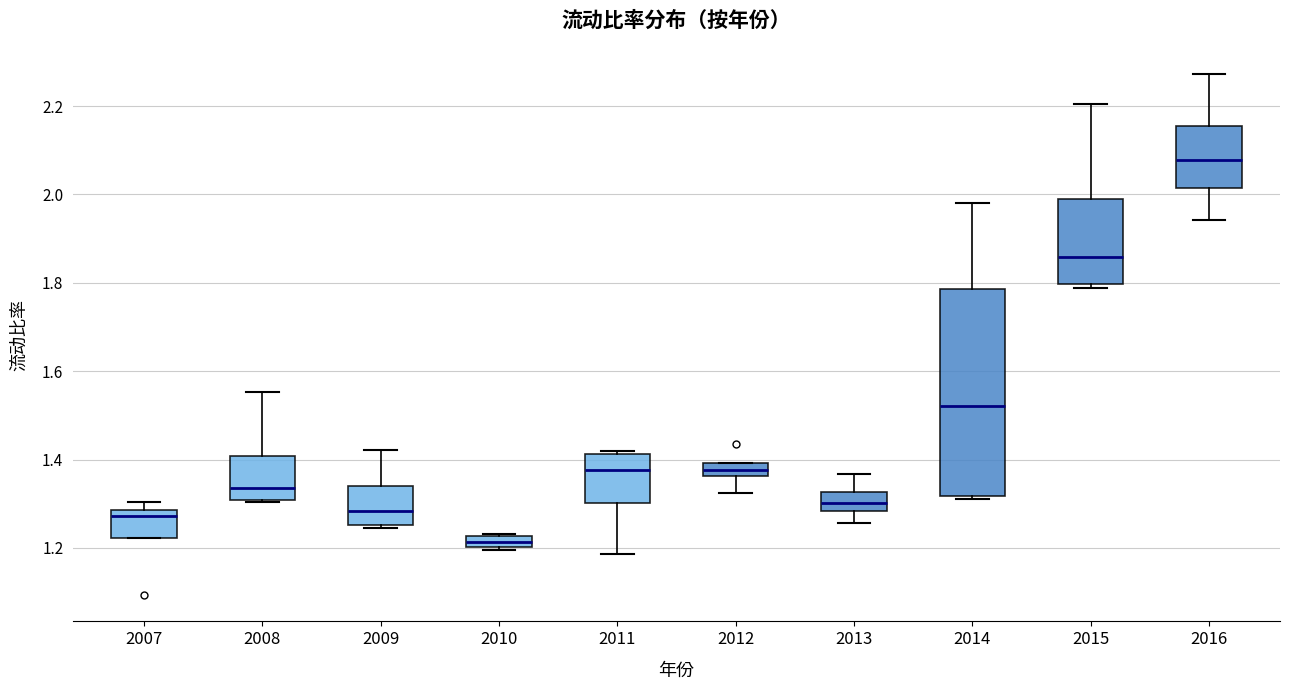

Where is the lower edge of the box at x = 2013 on the y-axis? The values are not printed on the chart, so give them approximately, as read against the axis.

1.28